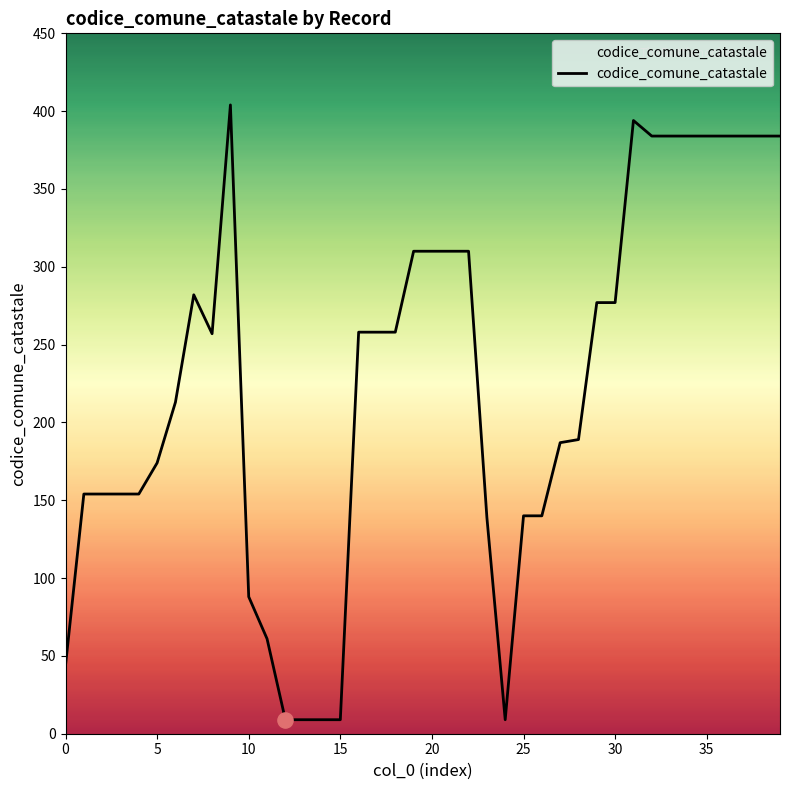

What is the maximum value shown in the chart?

404